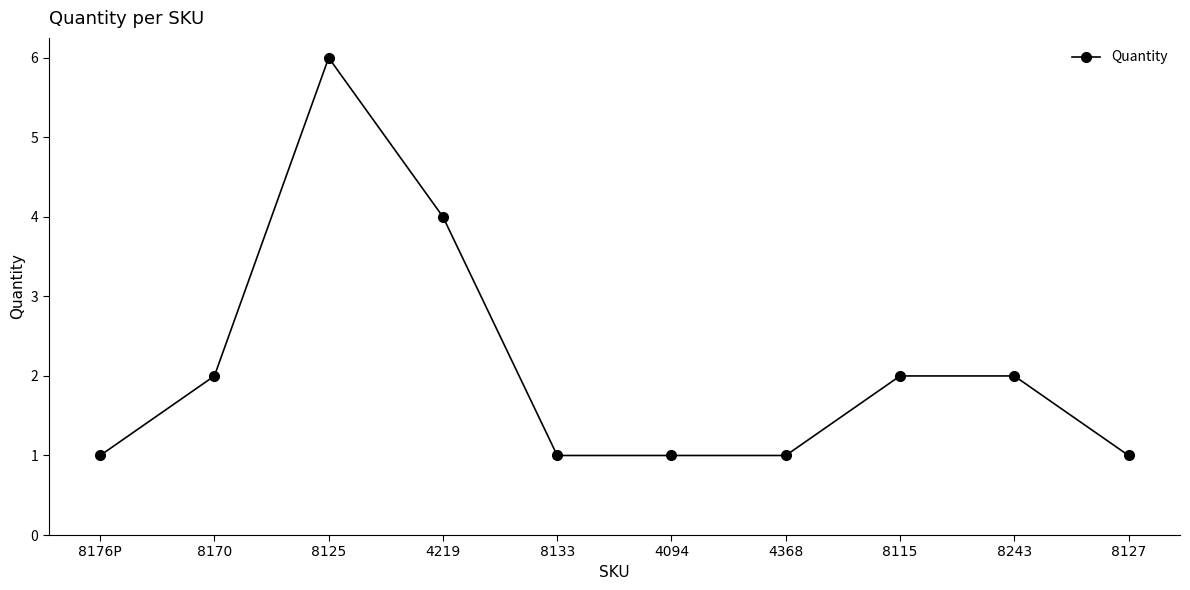

How many distinct data groups are displayed?

1